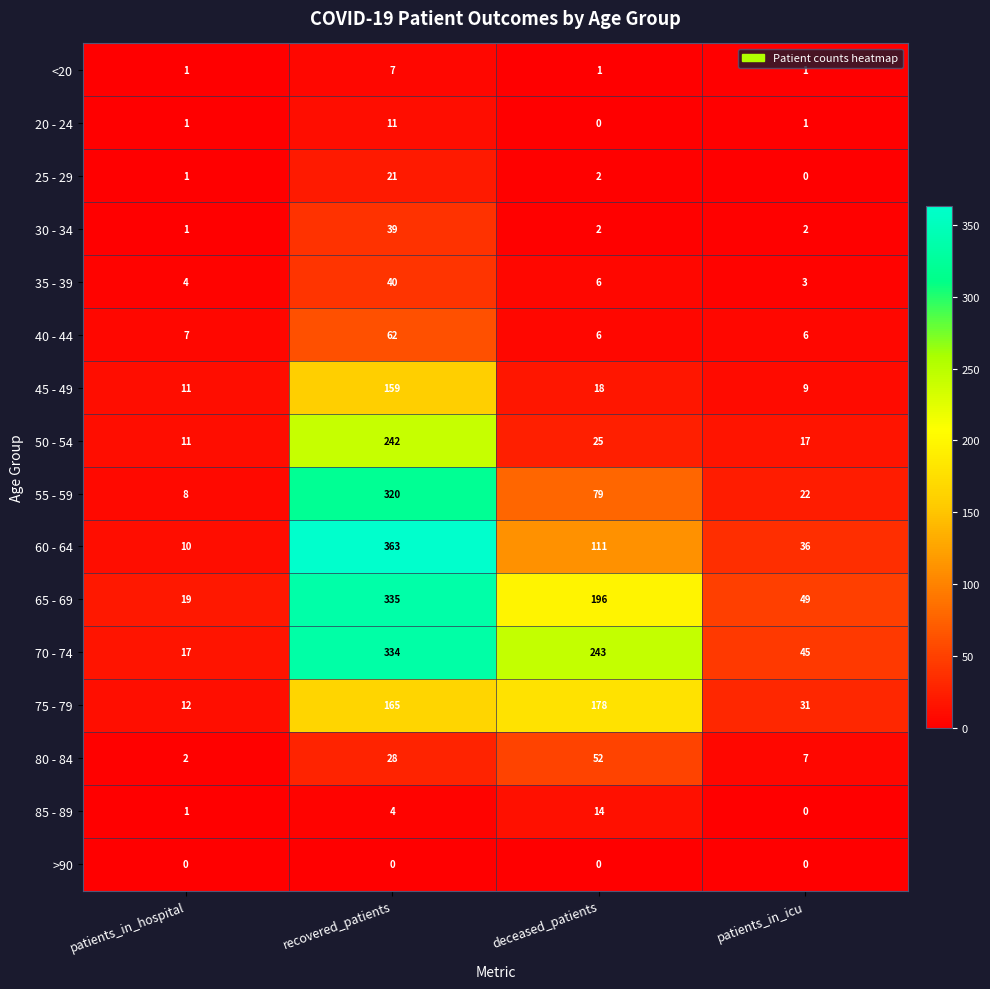

At which label does 55 - 59 first exceed 79?

recovered_patients